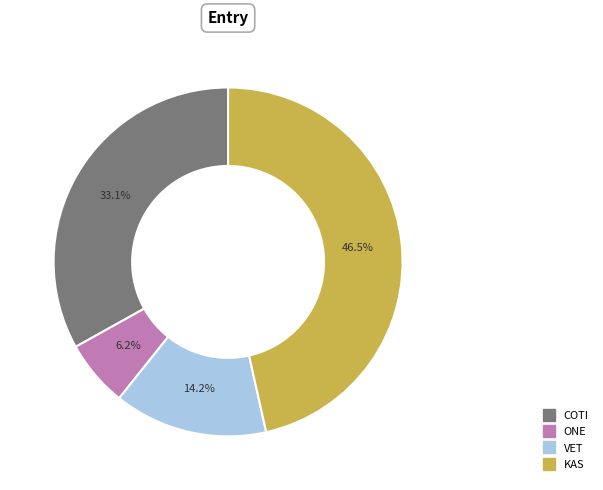

To the nearest percent, what is the combined percentage of COTI and KAS?

80%